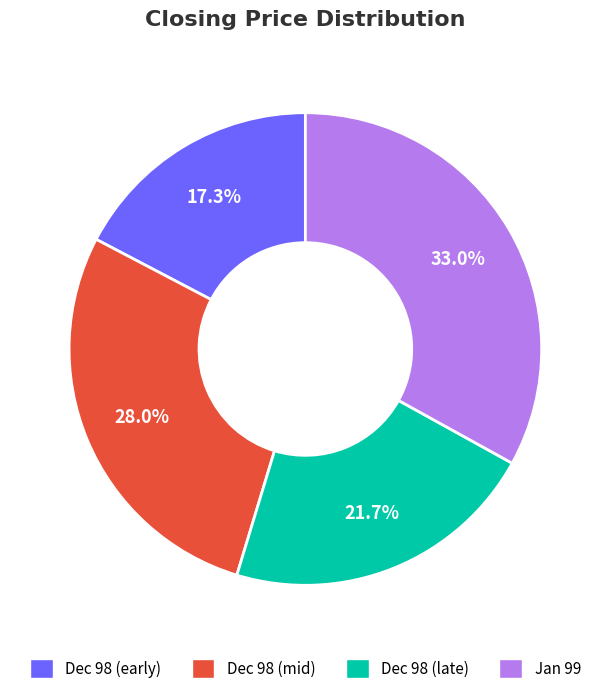

Rank the categories by value from highest to lowest.

Jan 99, Dec 98 (mid), Dec 98 (late), Dec 98 (early)